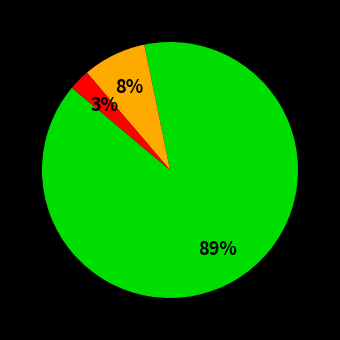

Does any single category account for the majority?

Yes